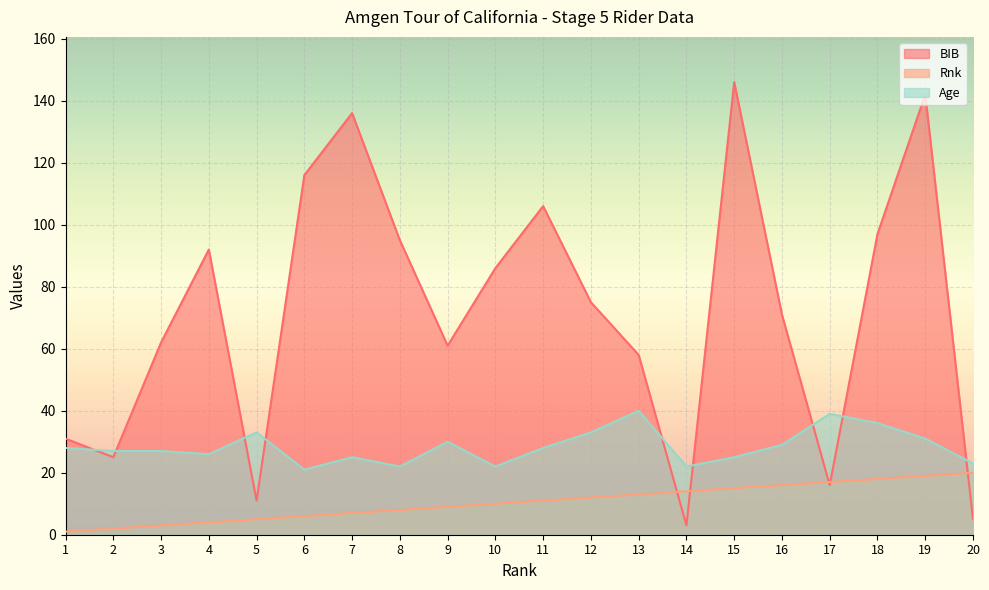

At which label does BIB reach its peak?

15